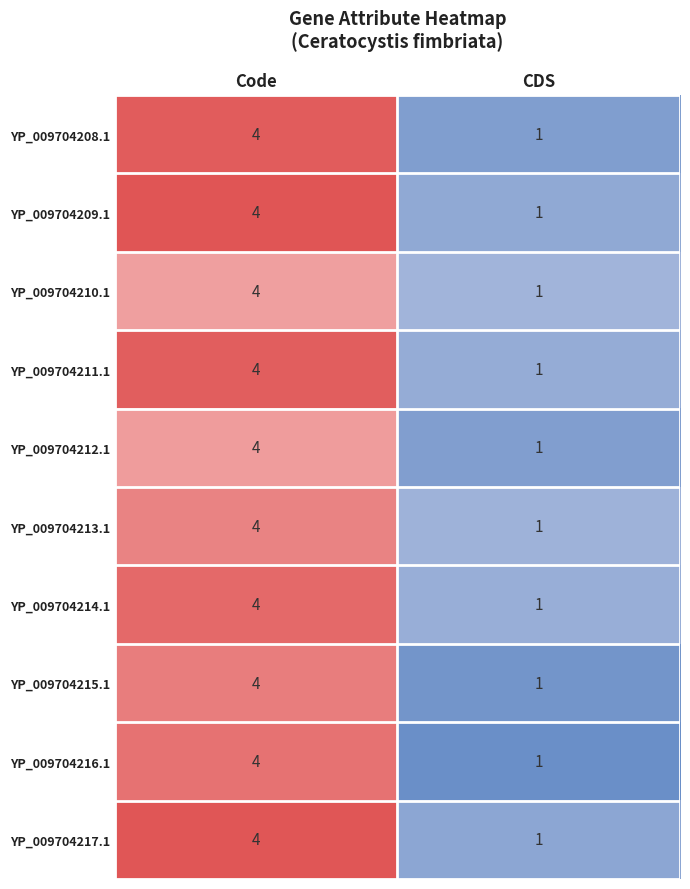

What is the total value across all series at CDS?

10